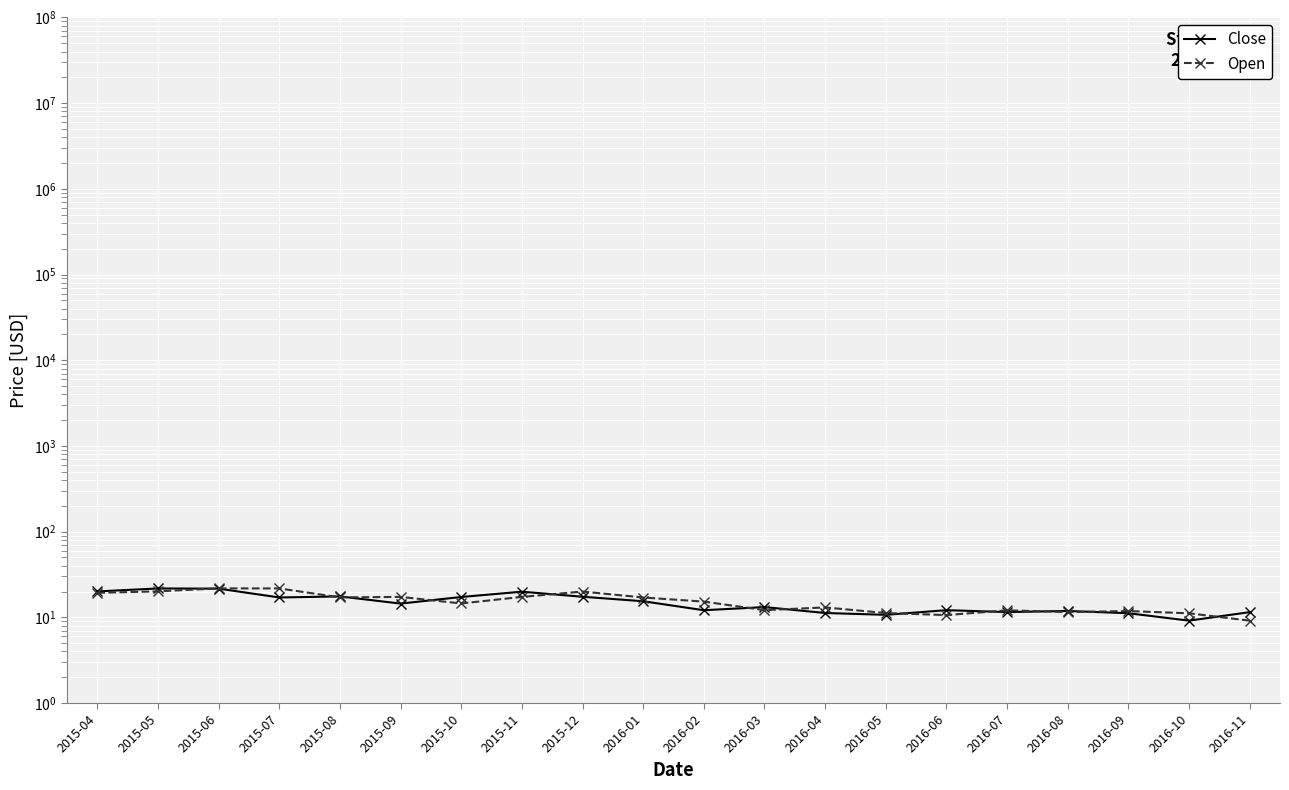

Rank the series by their maximum value, from lowest to highest.

Close, Open